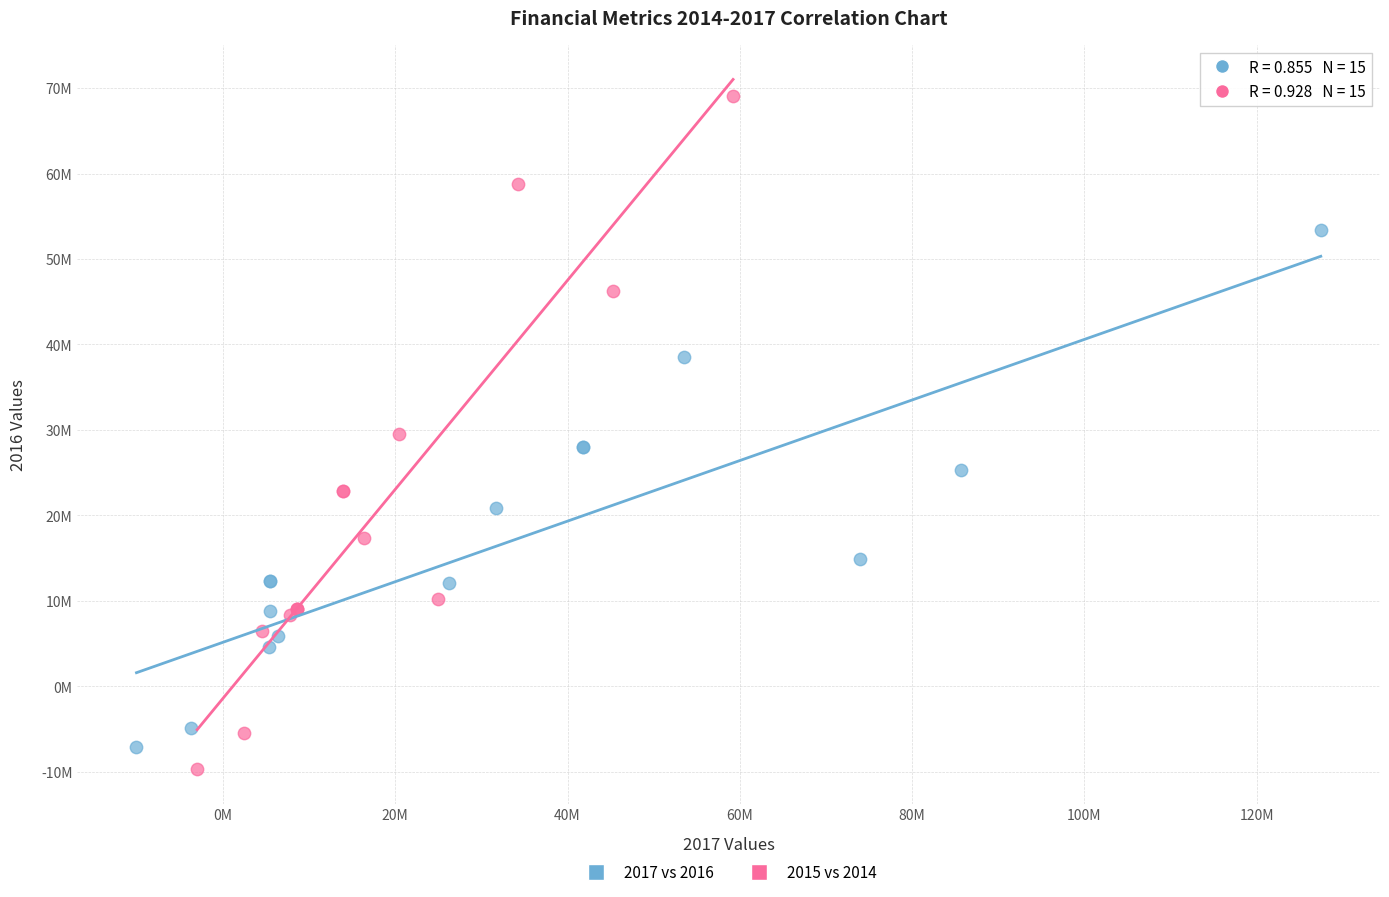

Which series reaches the maximum Y coordinate?

2015 vs 2014